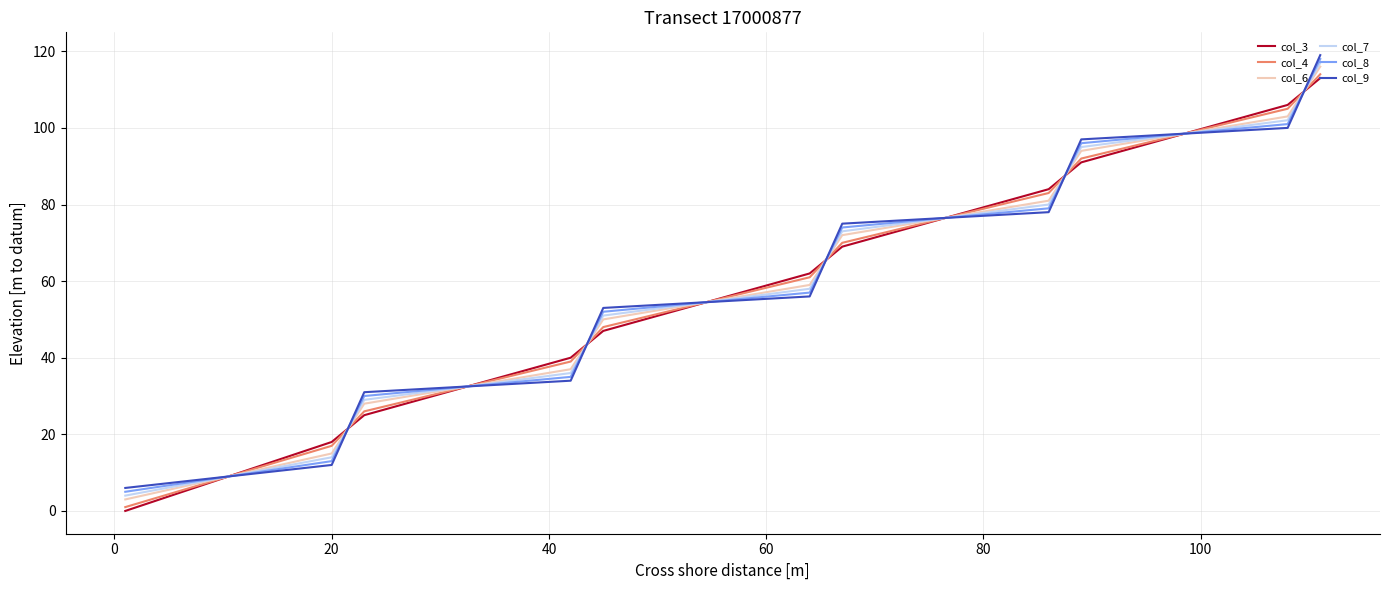

What is the average value of the col_7 series?

60